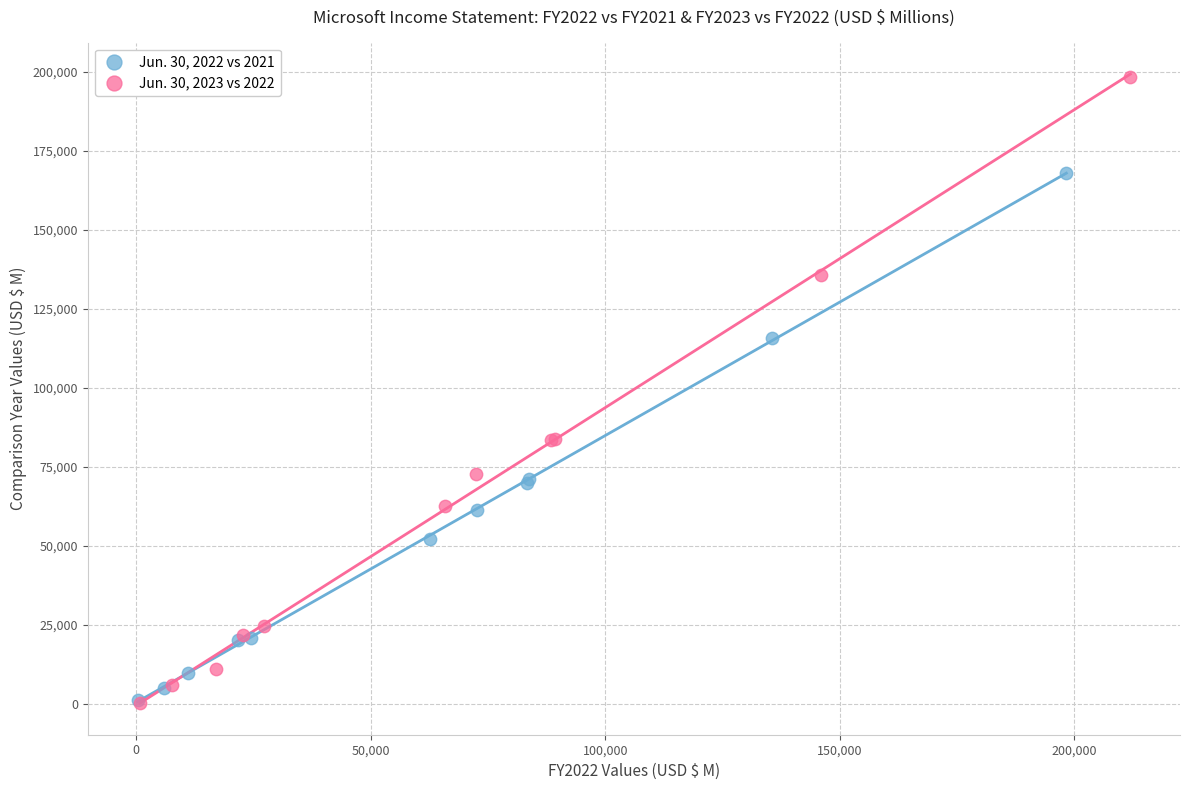

Which series reaches the maximum Y coordinate?

Jun. 30, 2023 vs 2022